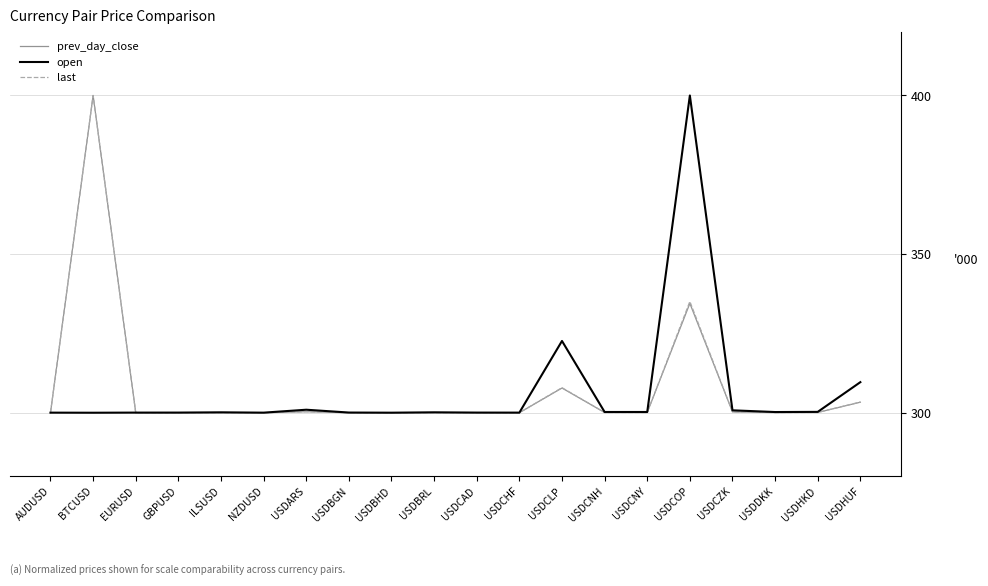

Between EURUSD and USDCLP, which series saw the biggest shift?

open